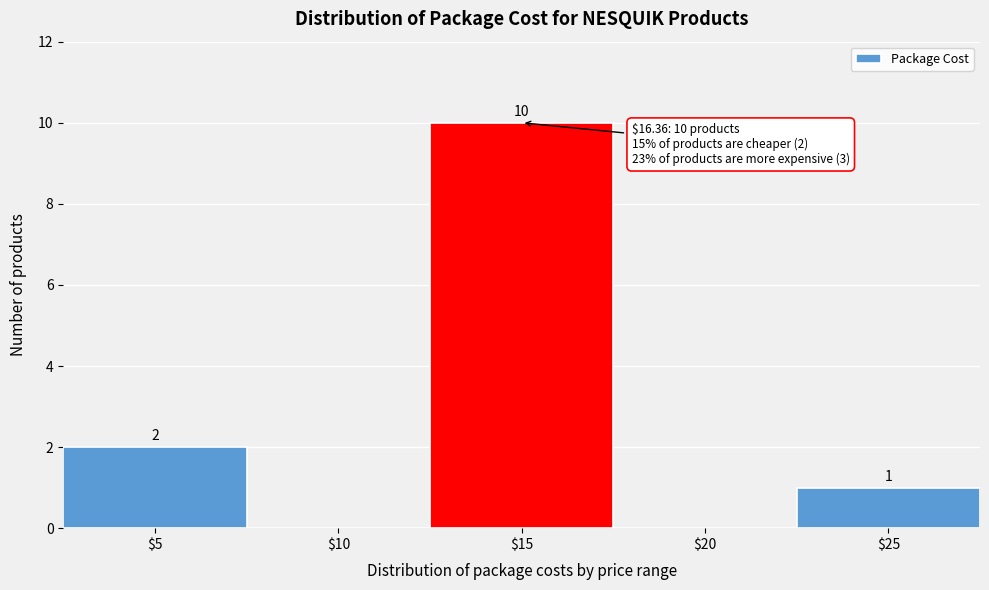

Is it true that the value at $10 is 5?

False